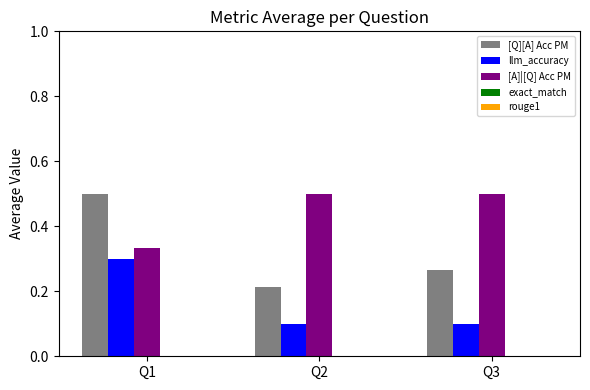

How many categories are shown in the chart?

3